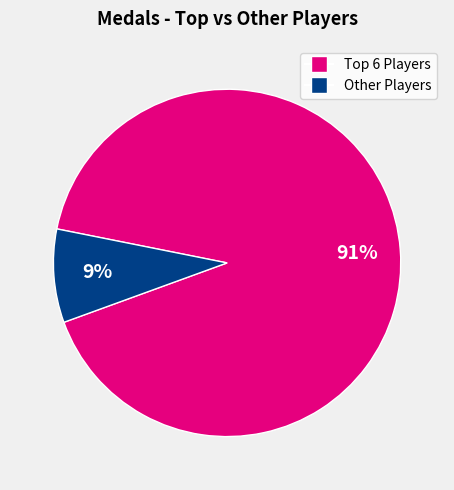

Is there a majority slice in this chart?

Yes